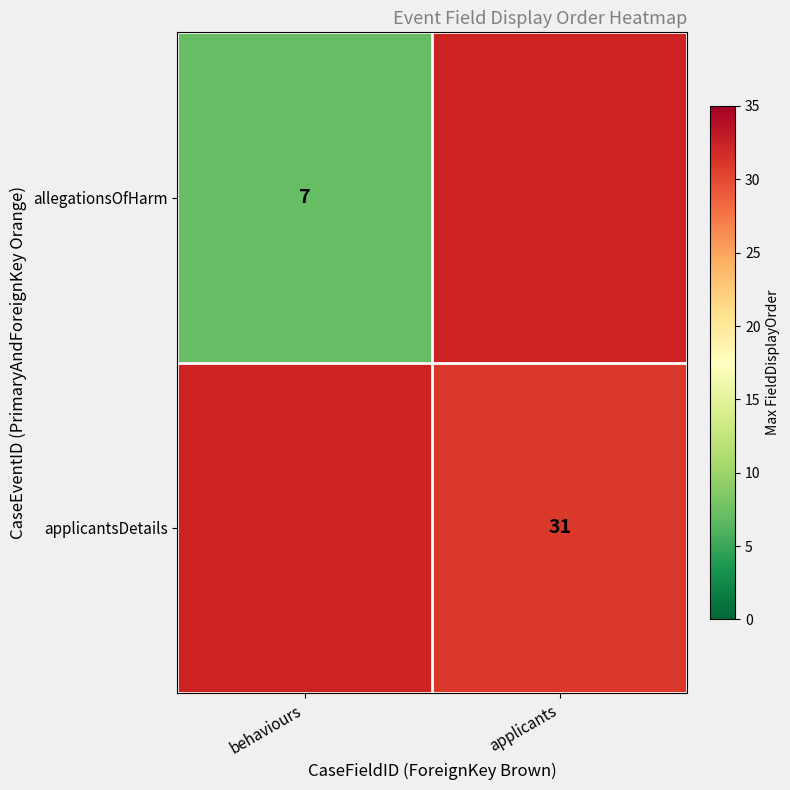

At how many categories does at least one series exceed 16?

1